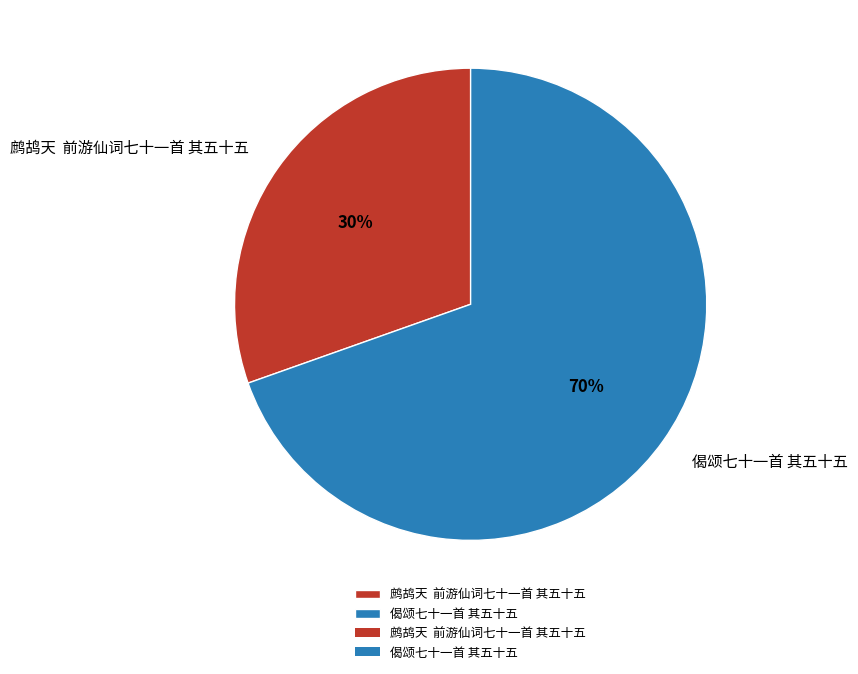

Between 鹧鸪天 前游仙词七十一首 其五十五 and 偈颂七十一首 其五十五, which is larger?

偈颂七十一首 其五十五